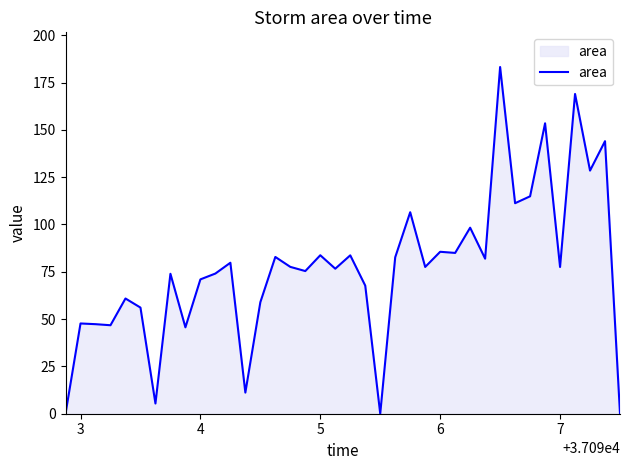

Is this an area chart (filled region under the line)?

Yes